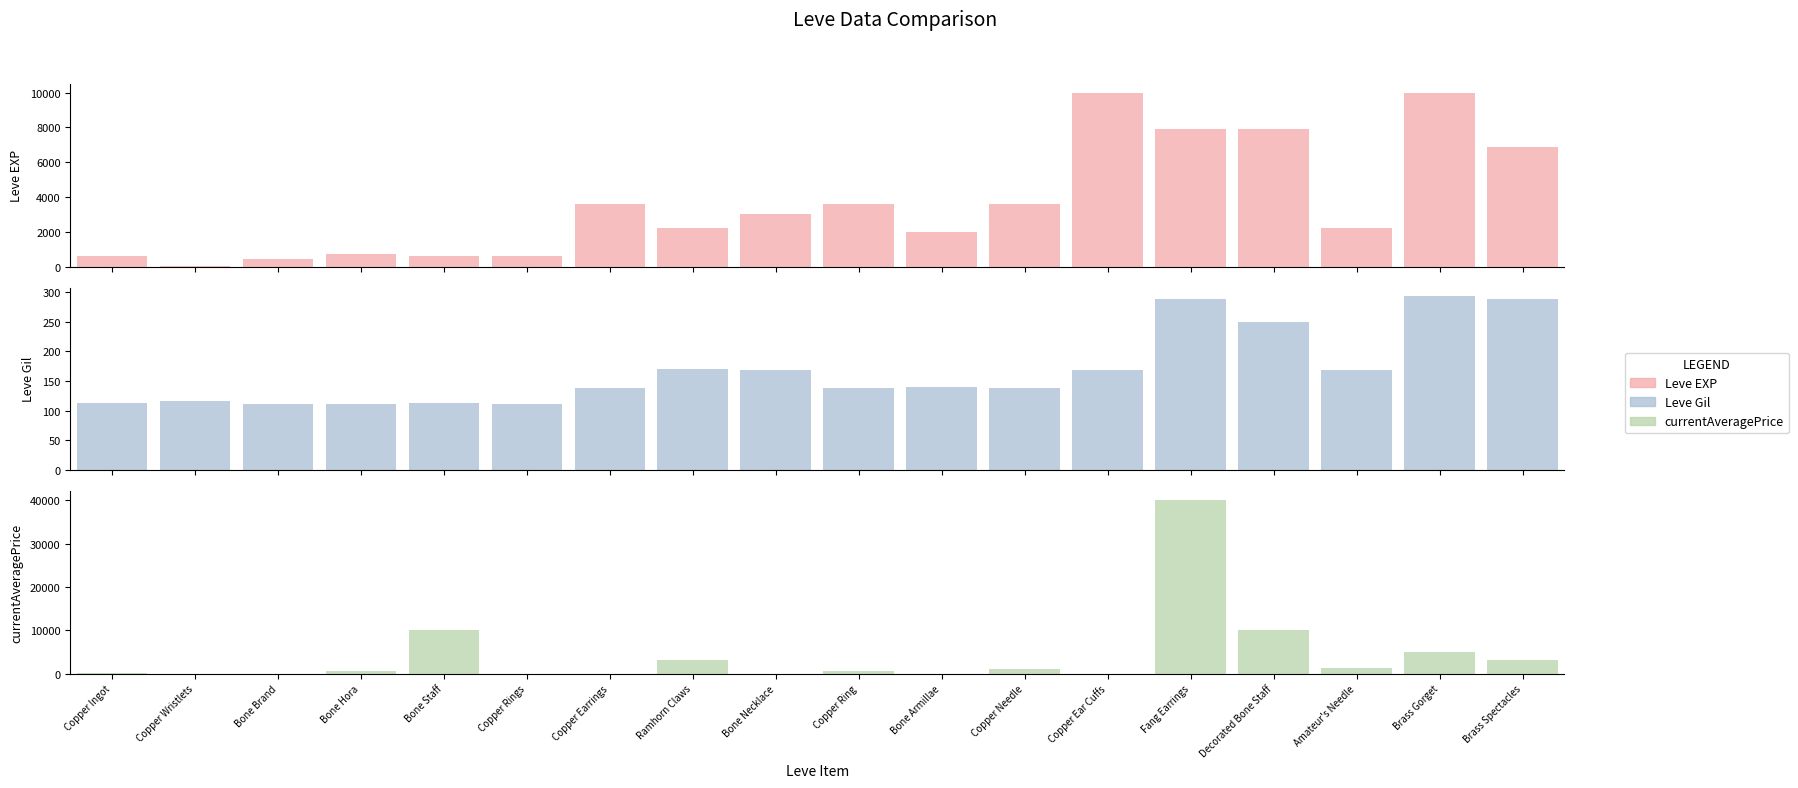

At which category is the sum across all series the highest?

Fang Earrings